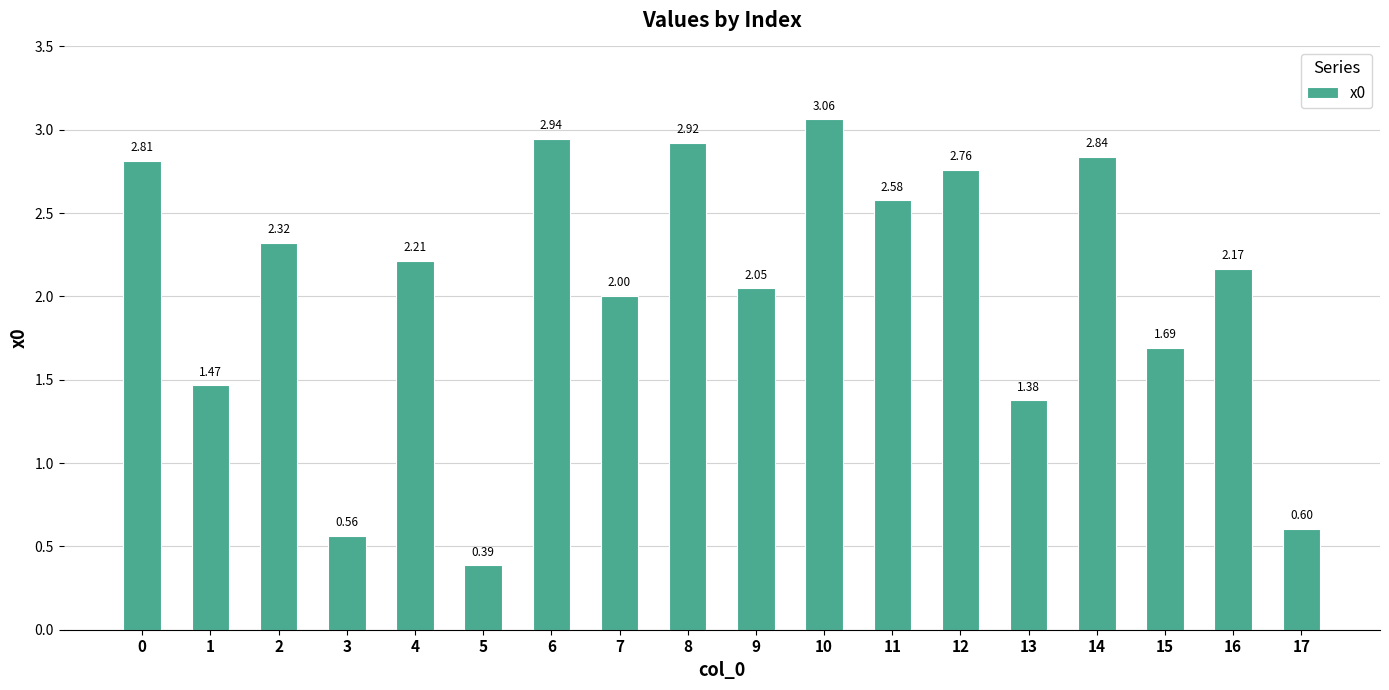

At which label is the value closest to 1?

13